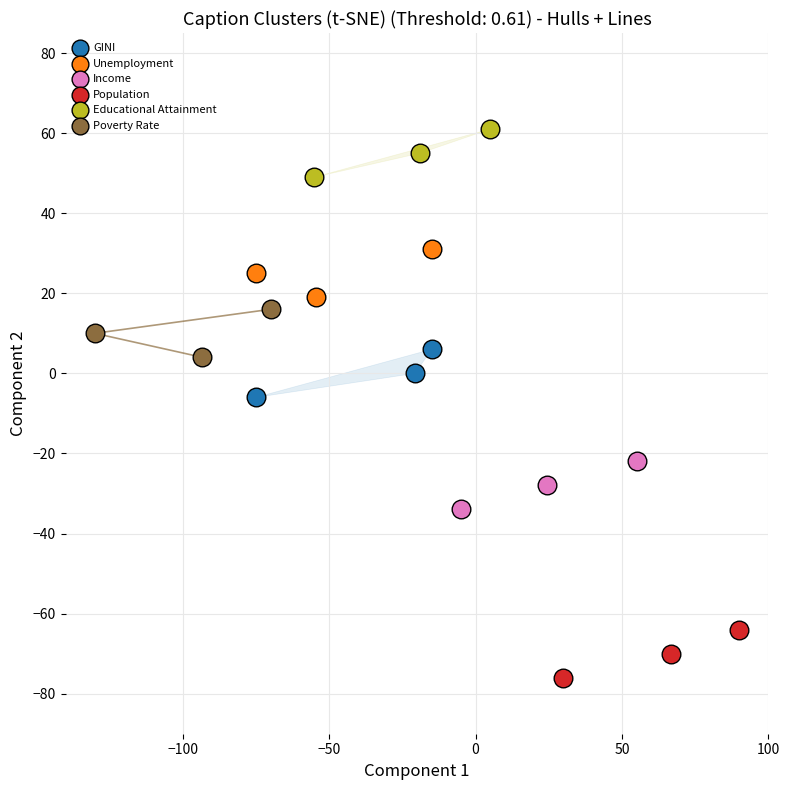

Which series contains the highest Y value?

Educational Attainment